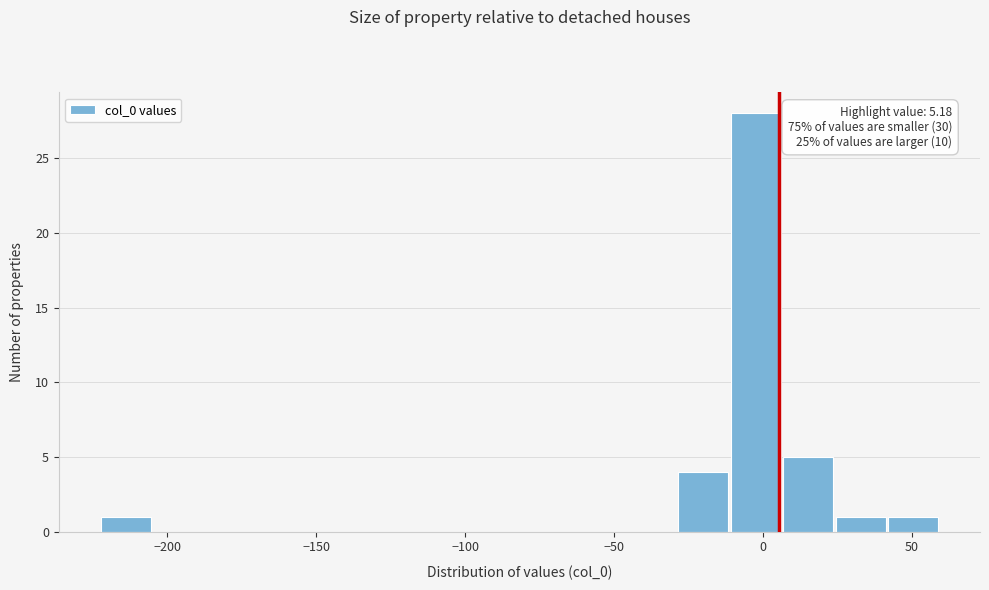

Around what value on the x-axis is the tallest bar? Give the approximate position of its centre, as read against the axis.

0